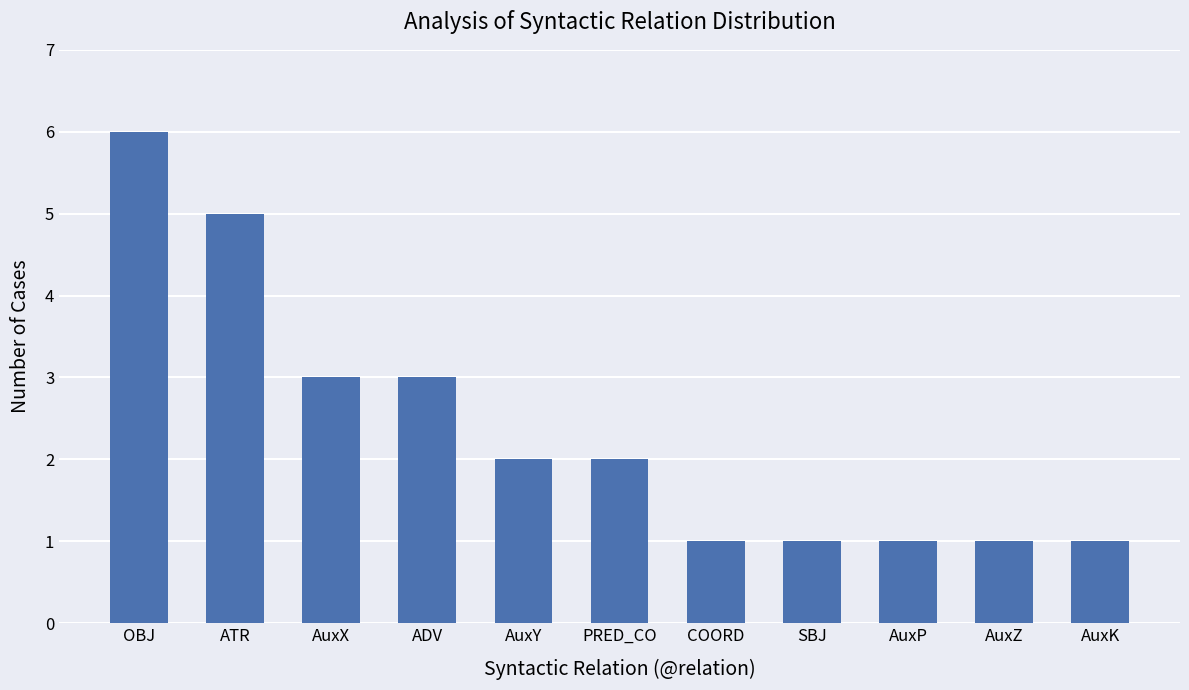

Count the number of categories in the chart.

11